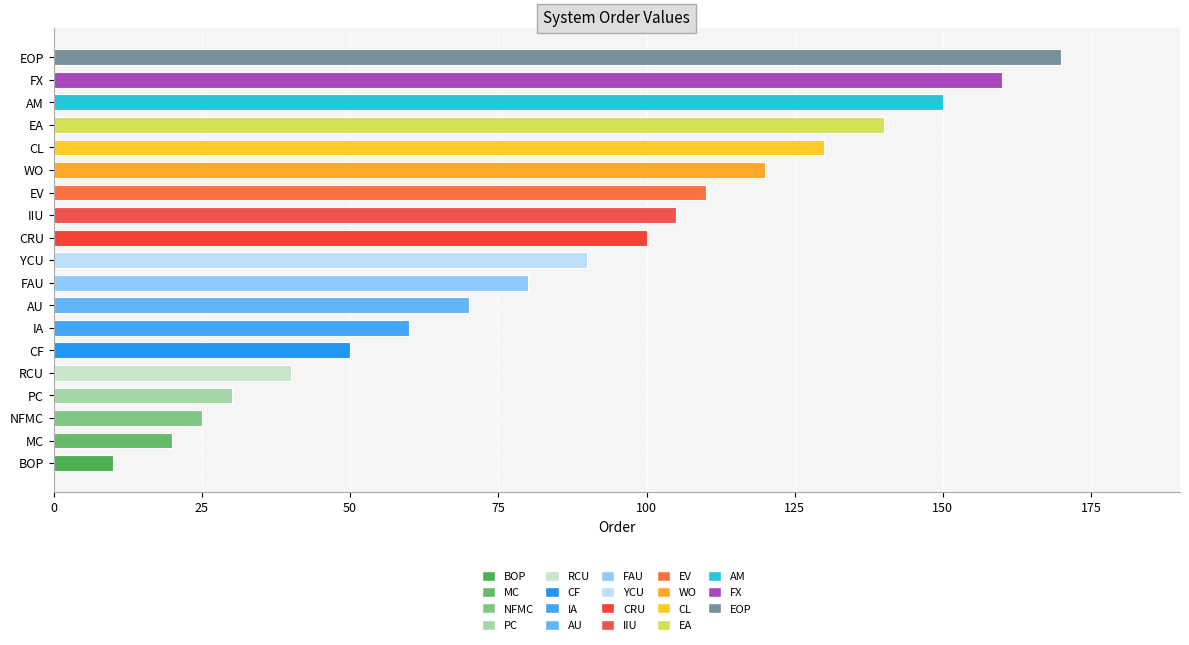

What is the average value?

87